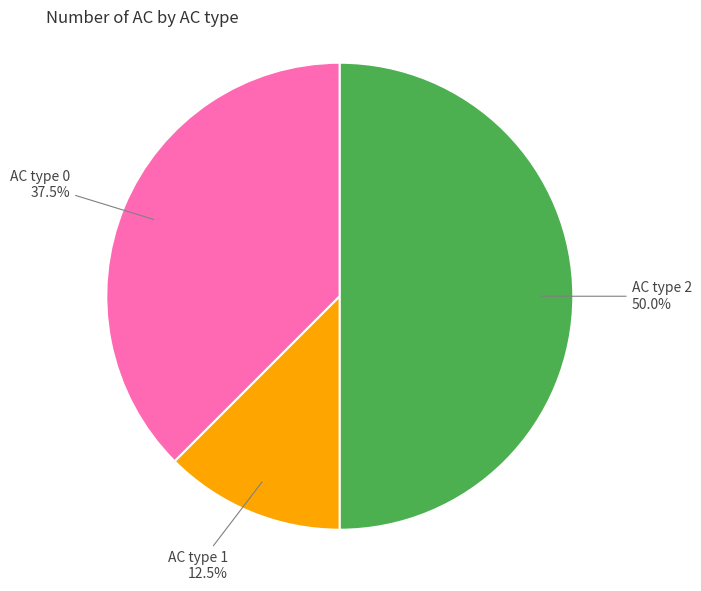

Does AC type 0 account for over 50% of the chart?

No